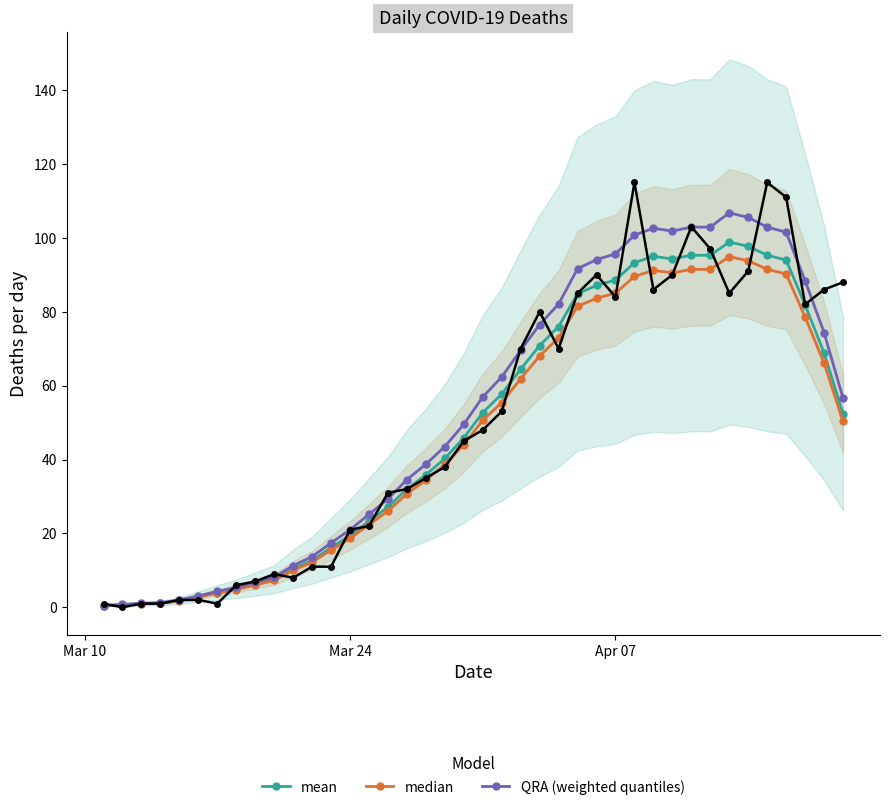

True or false: median has more than 1 interior local peaks.

True